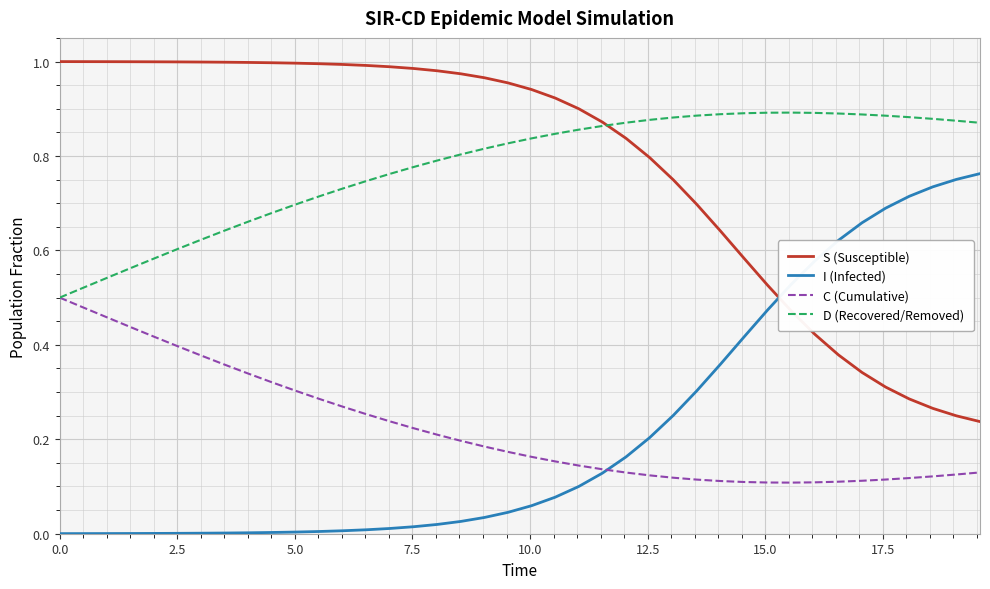

How many lines are shown in the chart?

4